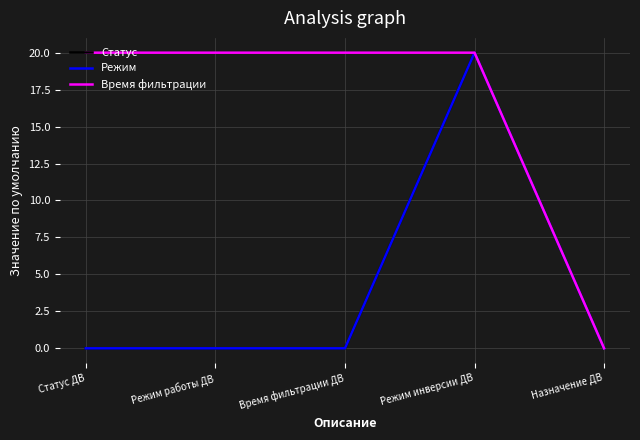

Is this an area chart (filled region under the line)?

No